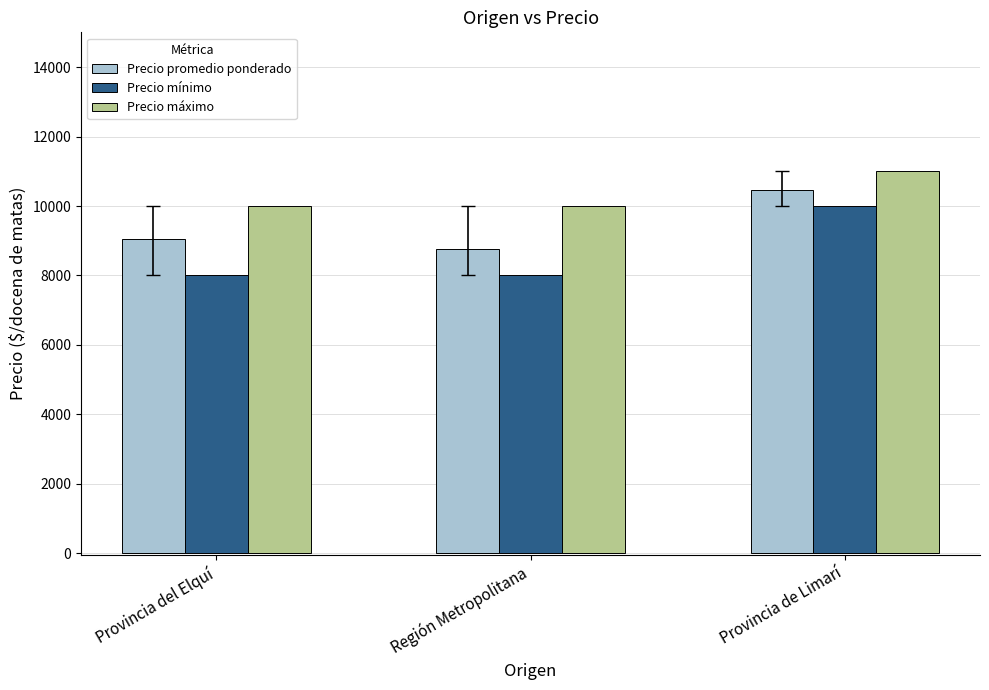

How many bars are there in total?

9